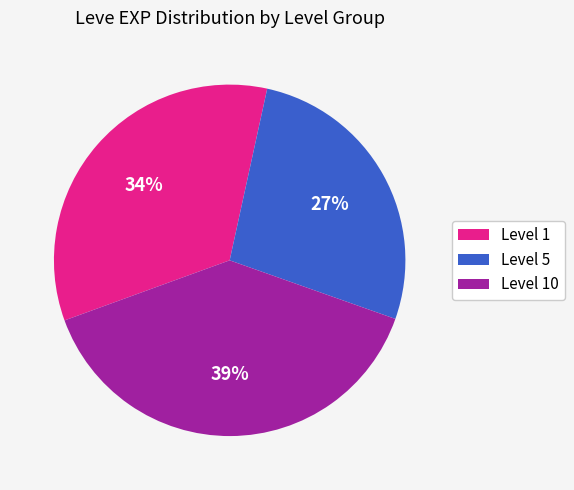

Does any single category account for the majority?

No